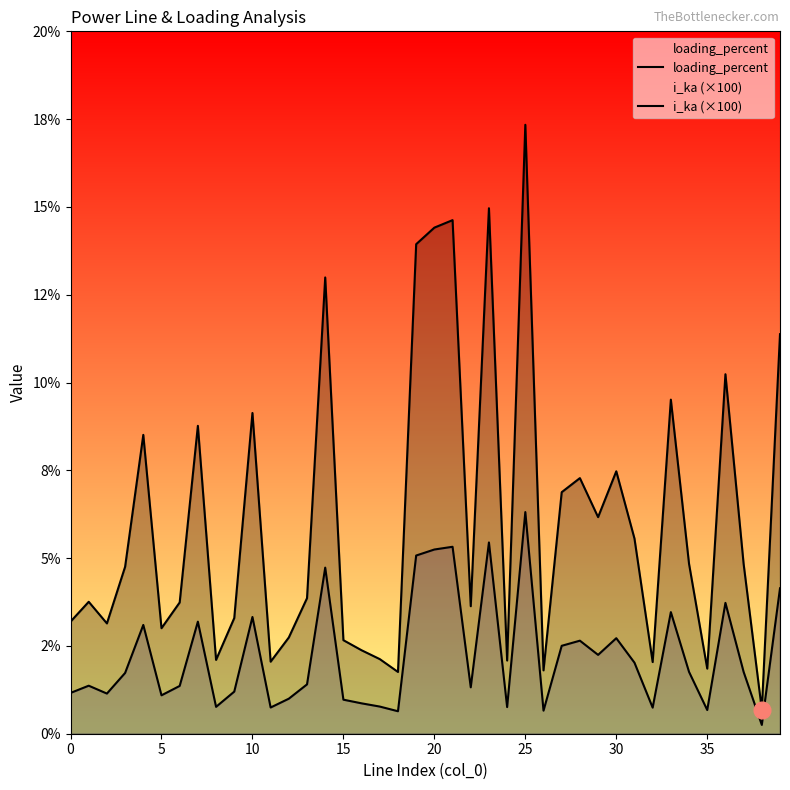

Which series has the largest range (max minus min)?

loading_percent